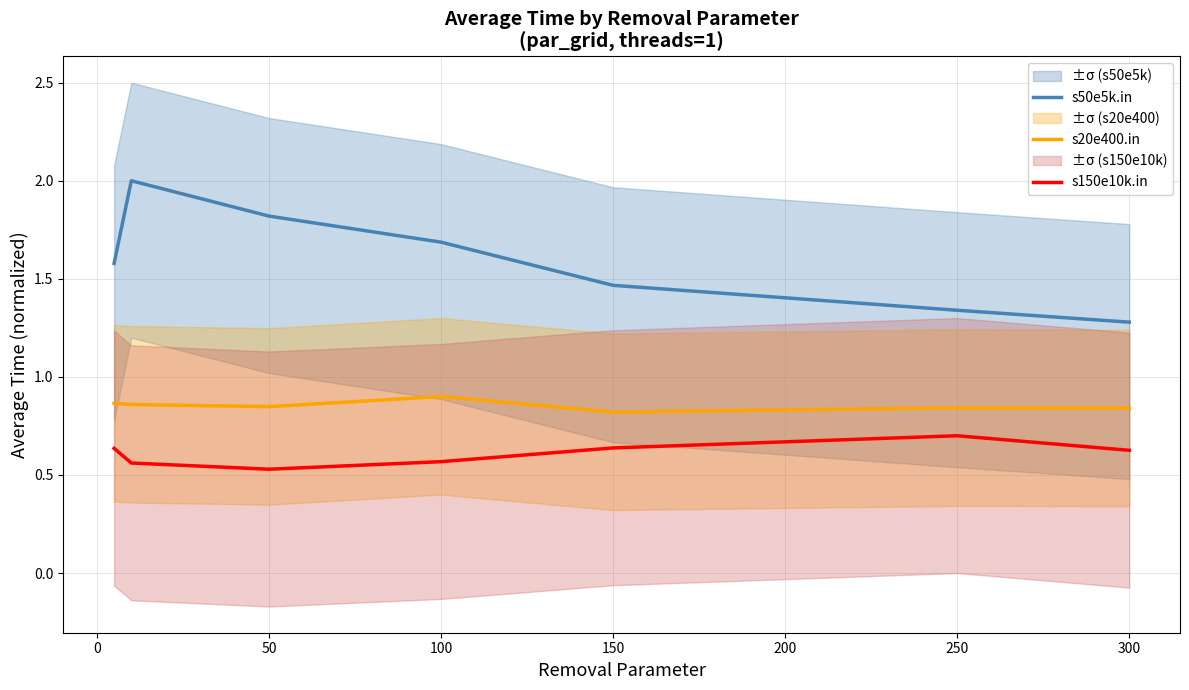

True or false: s50e5k.in and s150e10k.in cross at least once.

False